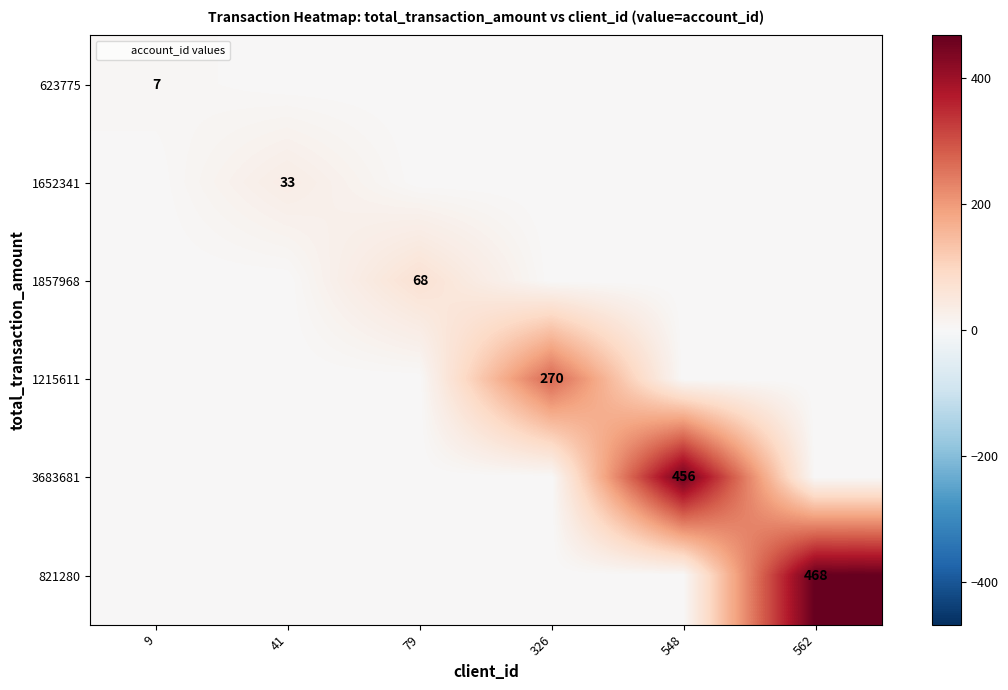

List the labels in order of 3683681 value, largest first.

548, 9, 41, 79, 326, 562